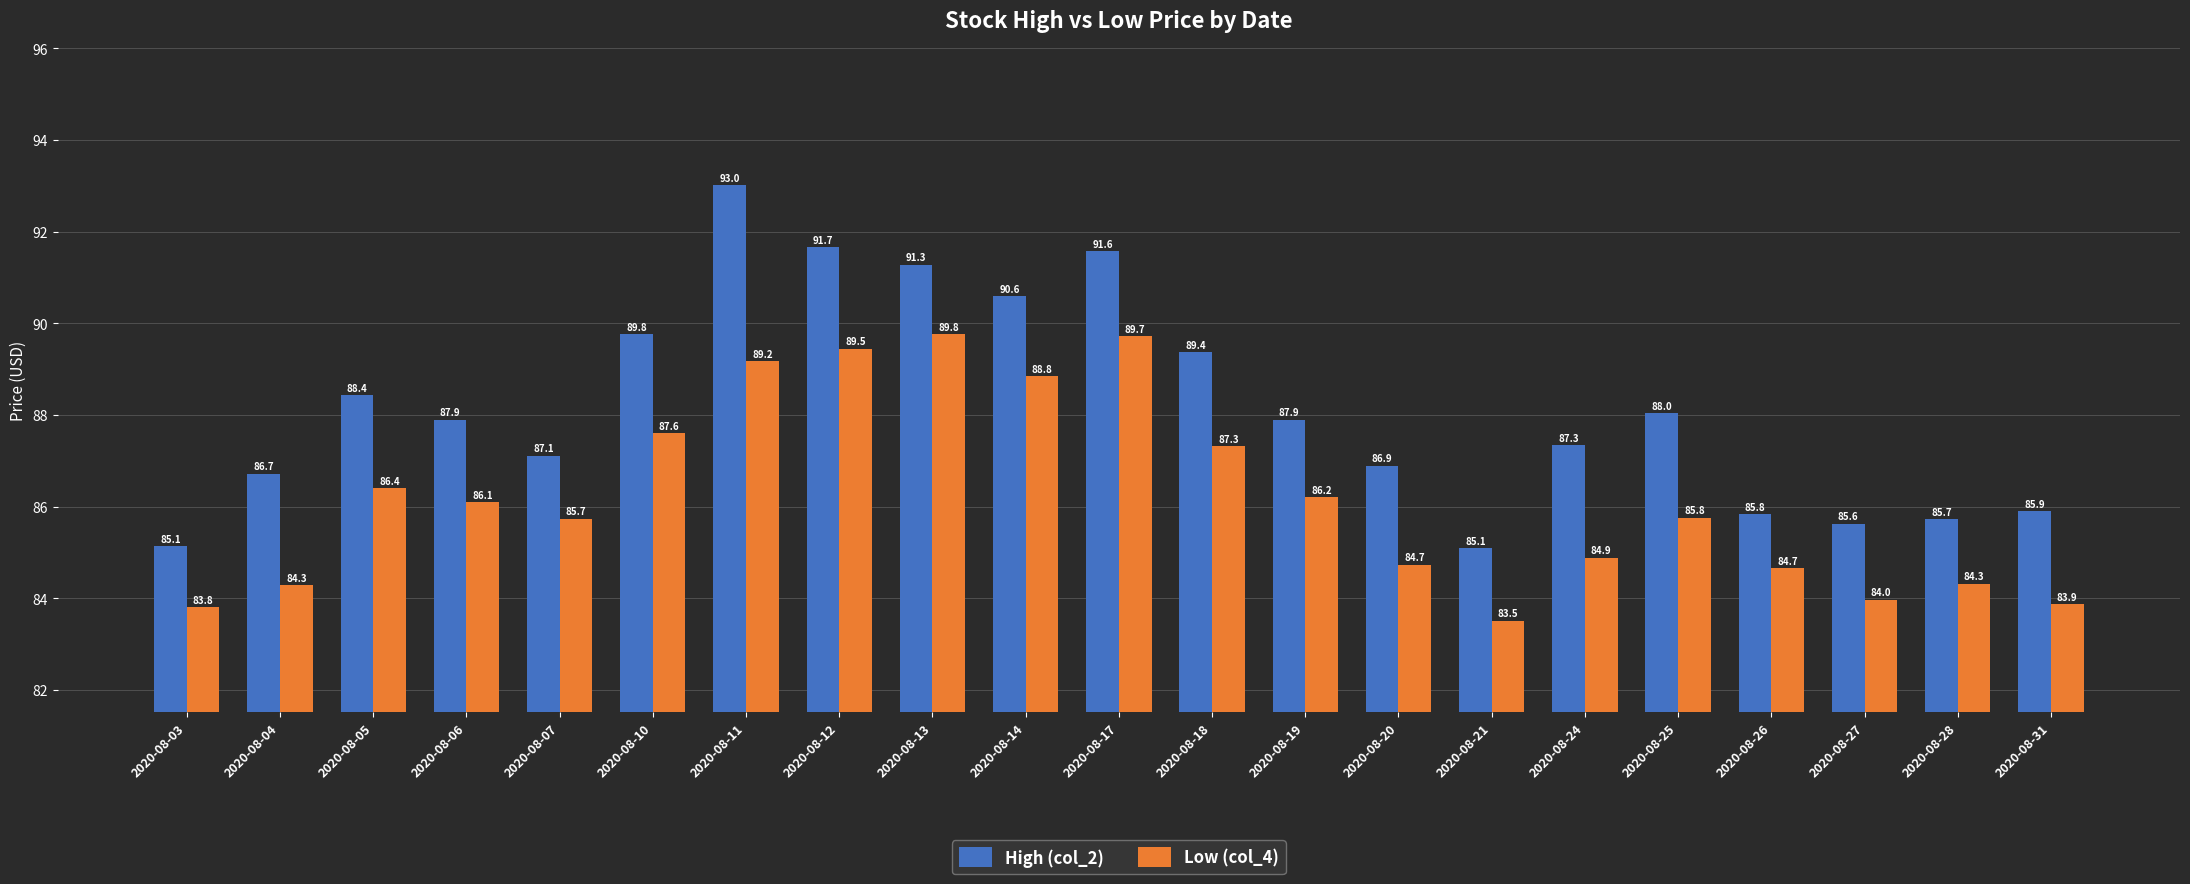

What is the minimum value for Low (col_4)?

83.5